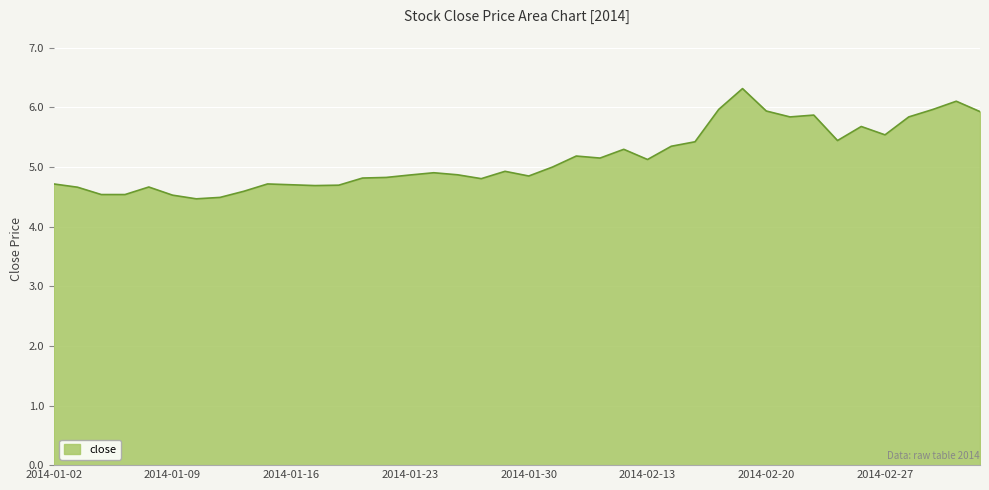

What is the maximum value shown in the chart?

6.3